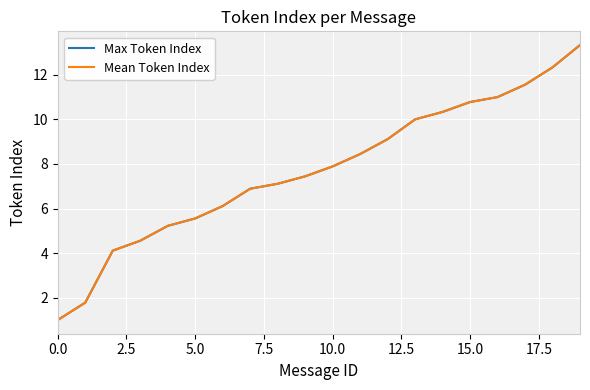

What is the value of the Mean Token Index point at the 11th from the left?

7.9